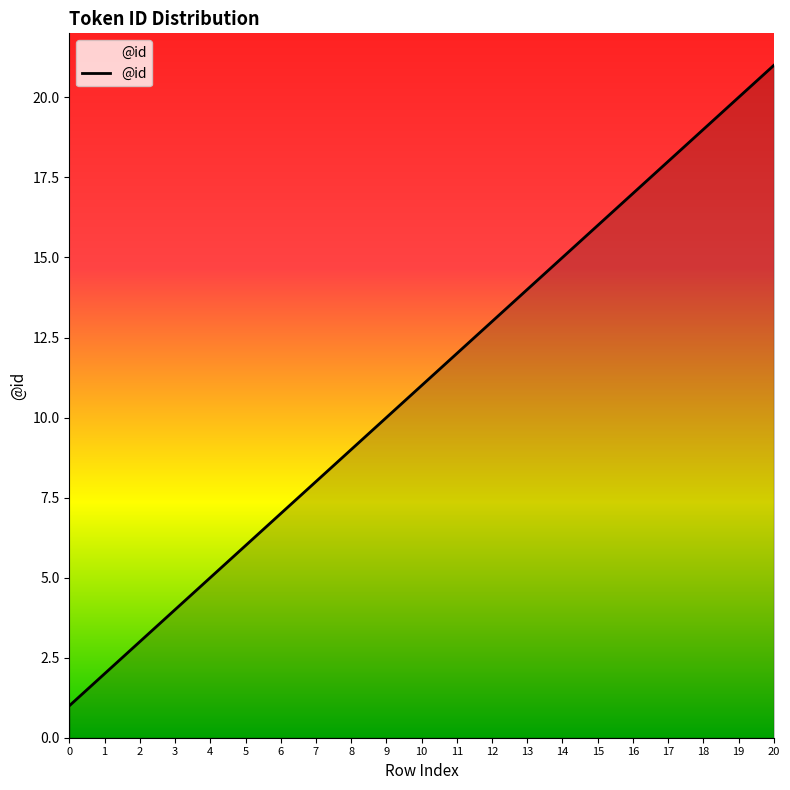

What is the smallest value displayed?

1